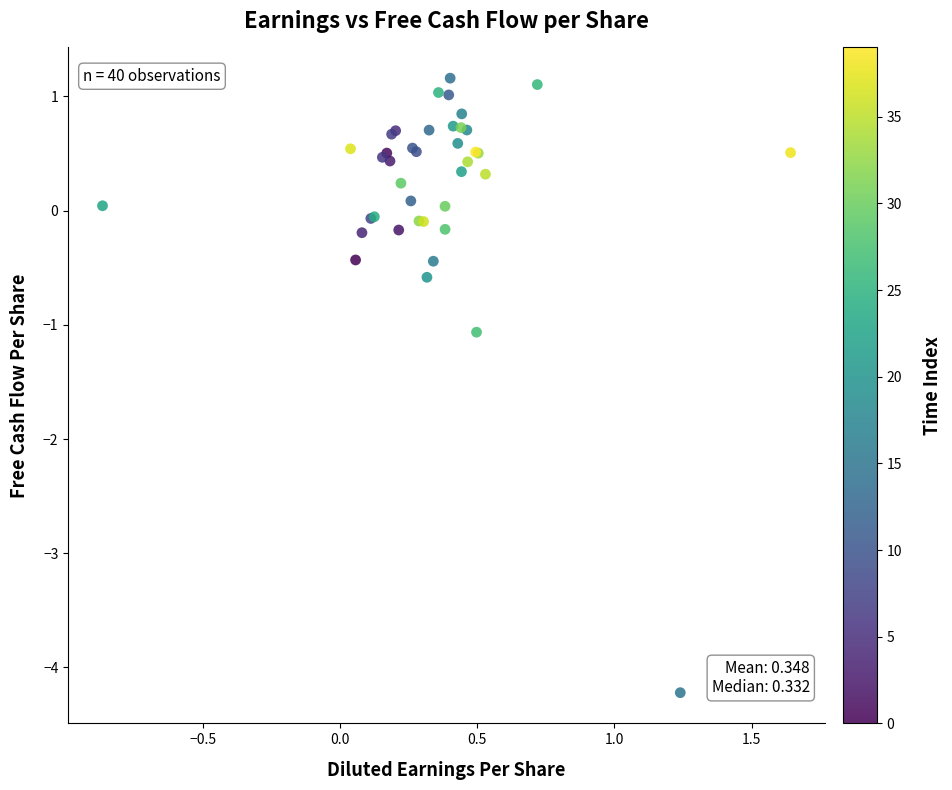

What Y value in the scatter plot is closest to -1?

-1.1